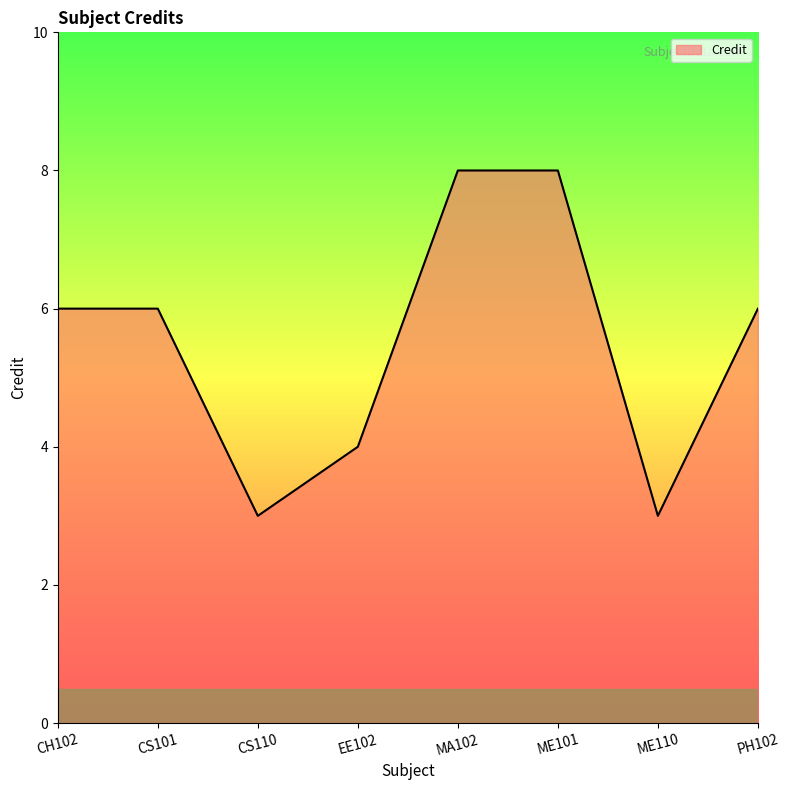

What is the smallest value displayed?

3